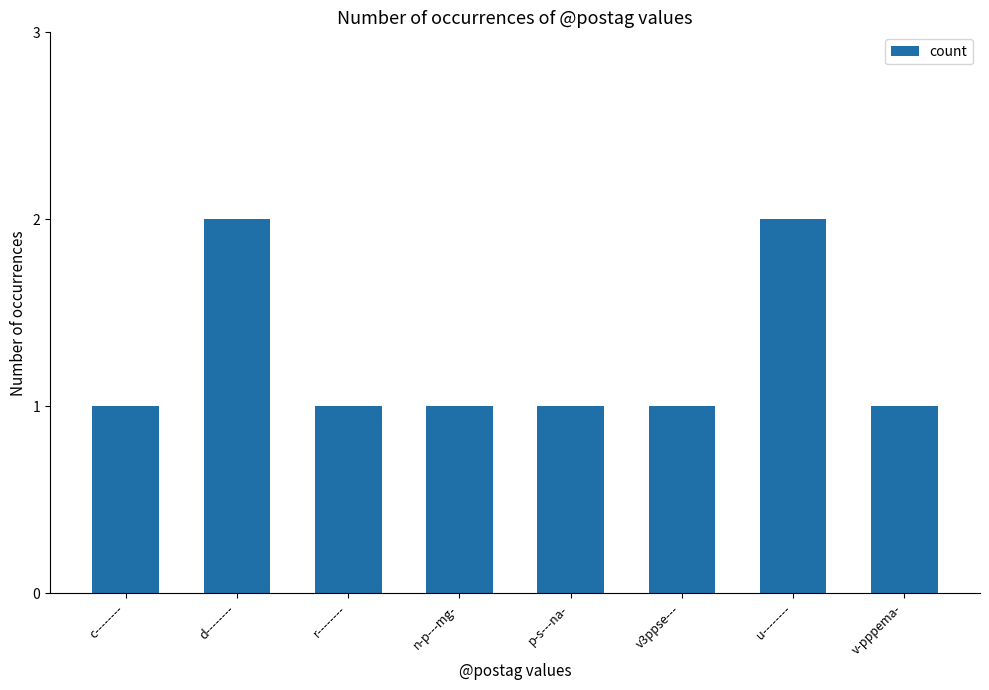

What is the label of the 8th bar from the right?

c--------